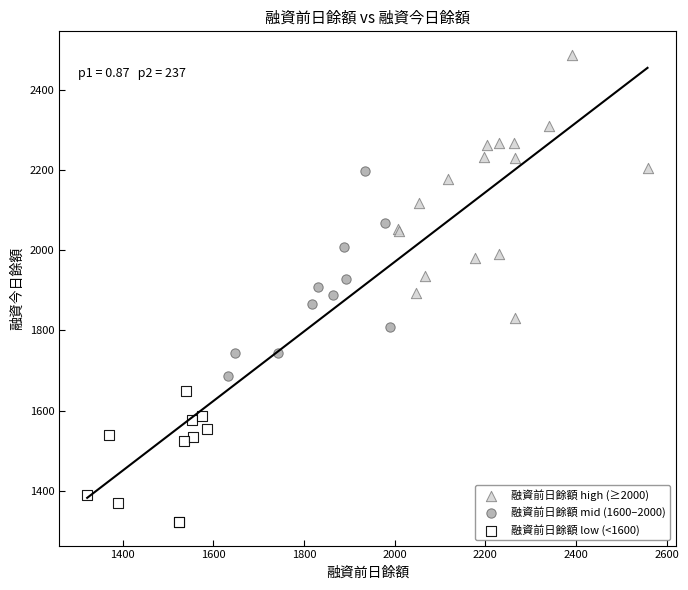

Which series reaches the minimum Y coordinate?

融資前日餘額 low (<1600)